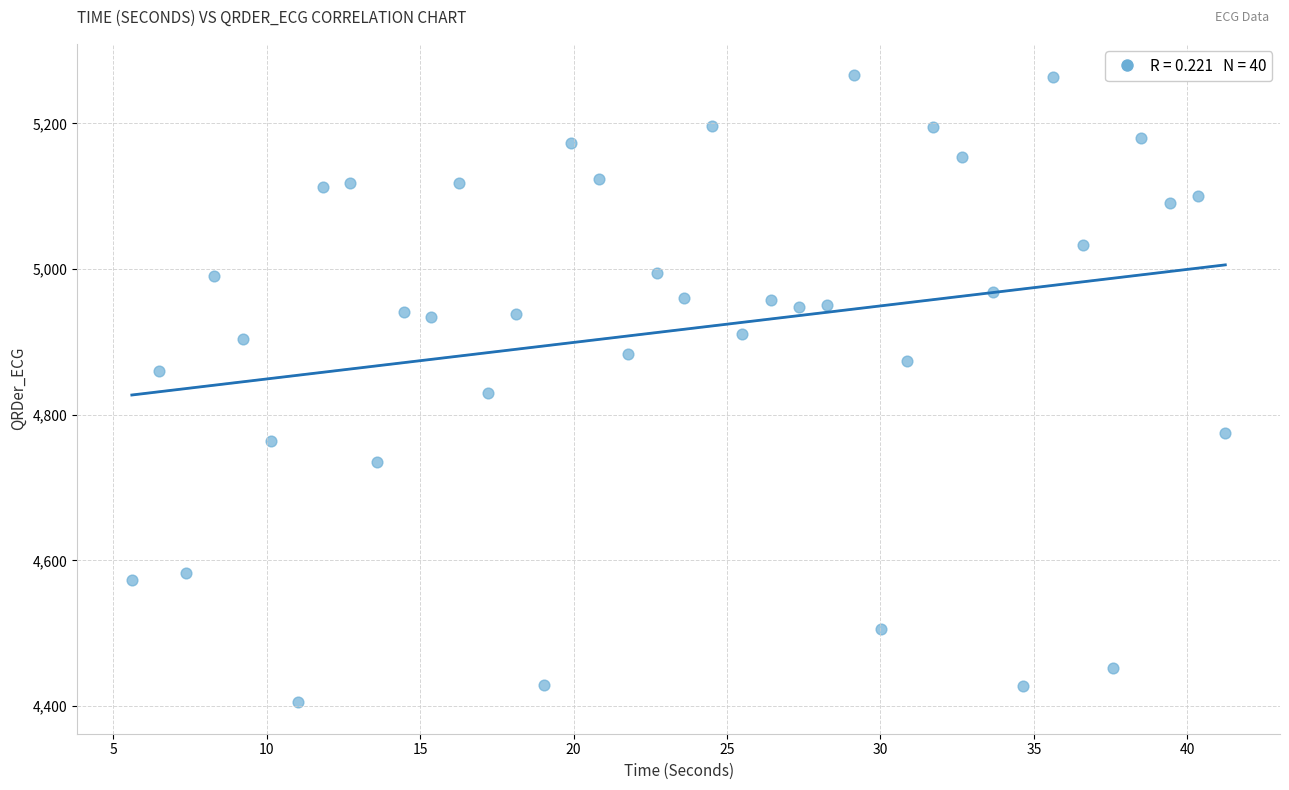

What is the range of Y values (max minus min)?

861.1